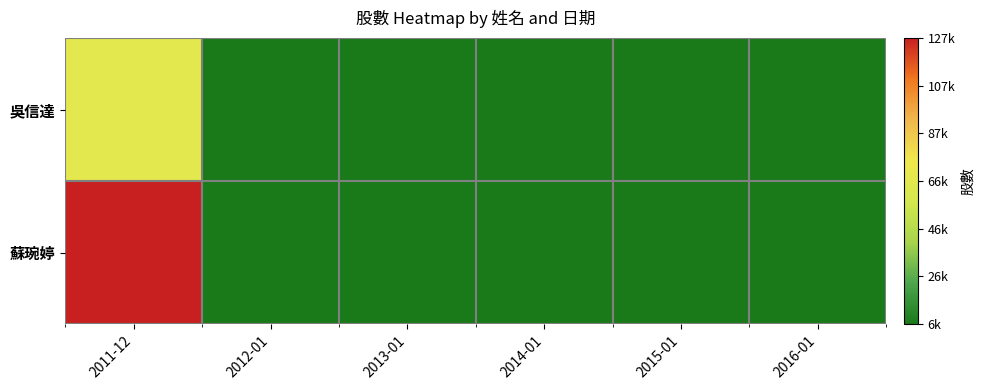

Which series has the largest total across all categories?

蘇琬婷